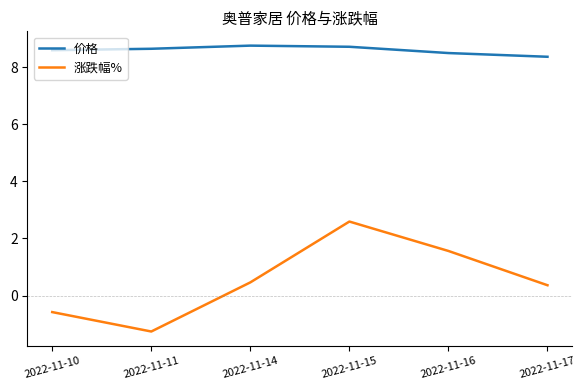

Which series has the widest spread of values?

涨跌幅%